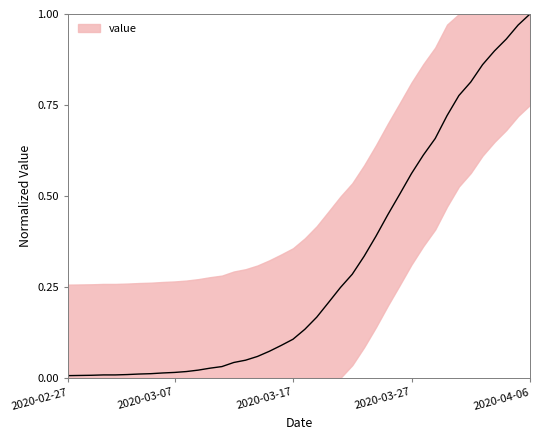

What is the greatest value displayed?

1.0